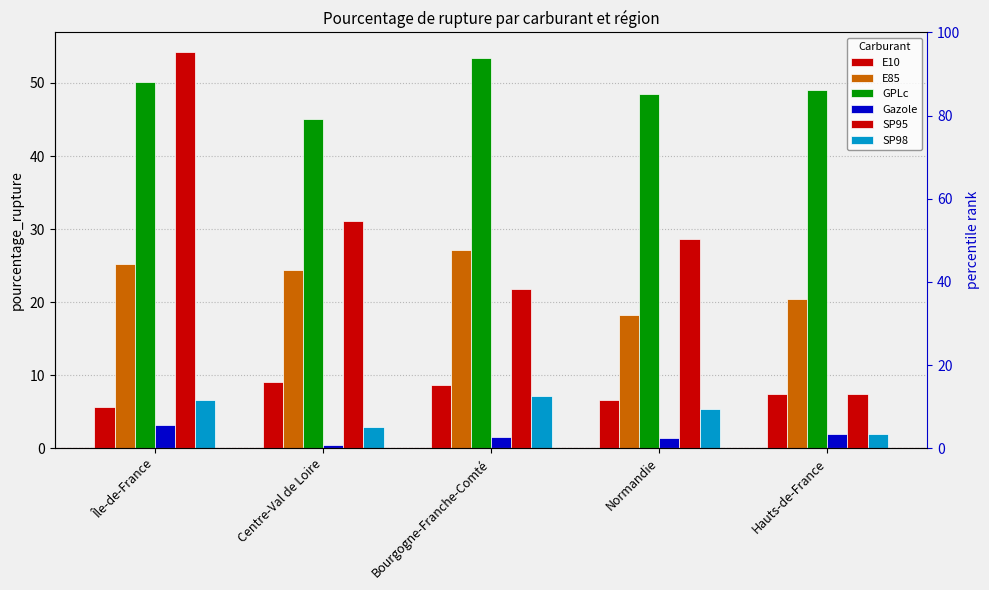

What is the minimum value shown in the chart?

0.5